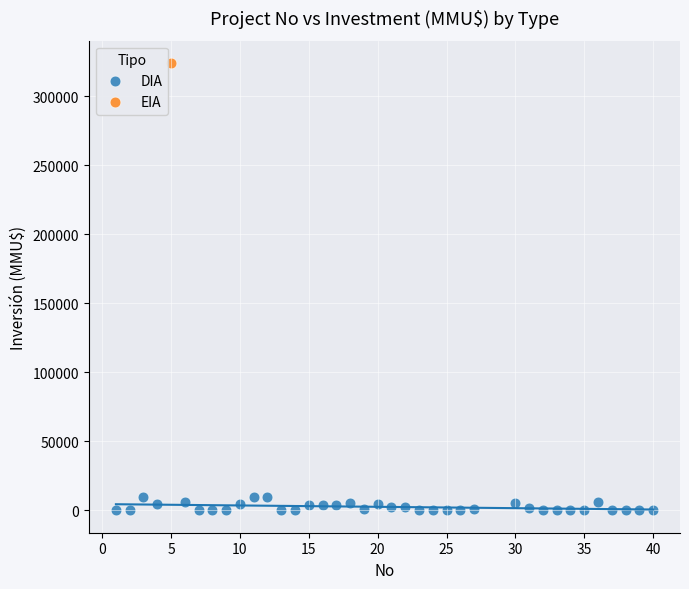

What are all the series names shown in the legend?

DIA, EIA